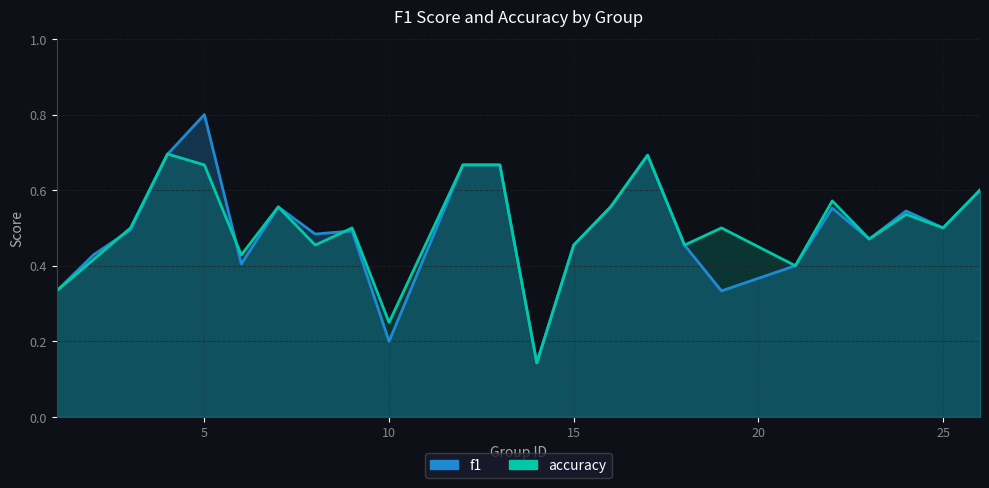

Which series has the largest total across all categories?

accuracy